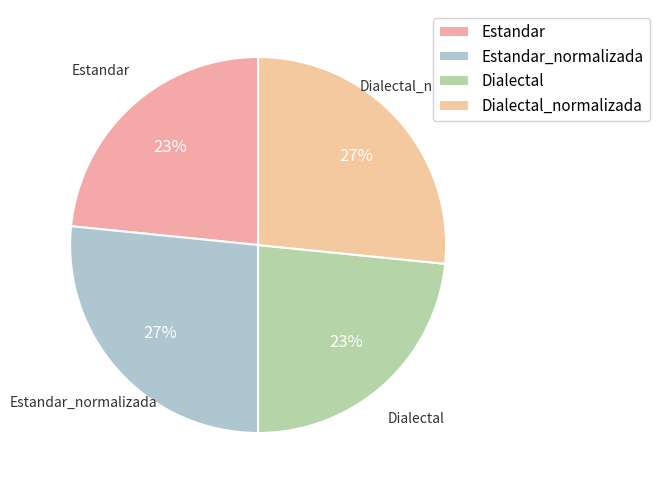

Count the number of slices in the pie.

4